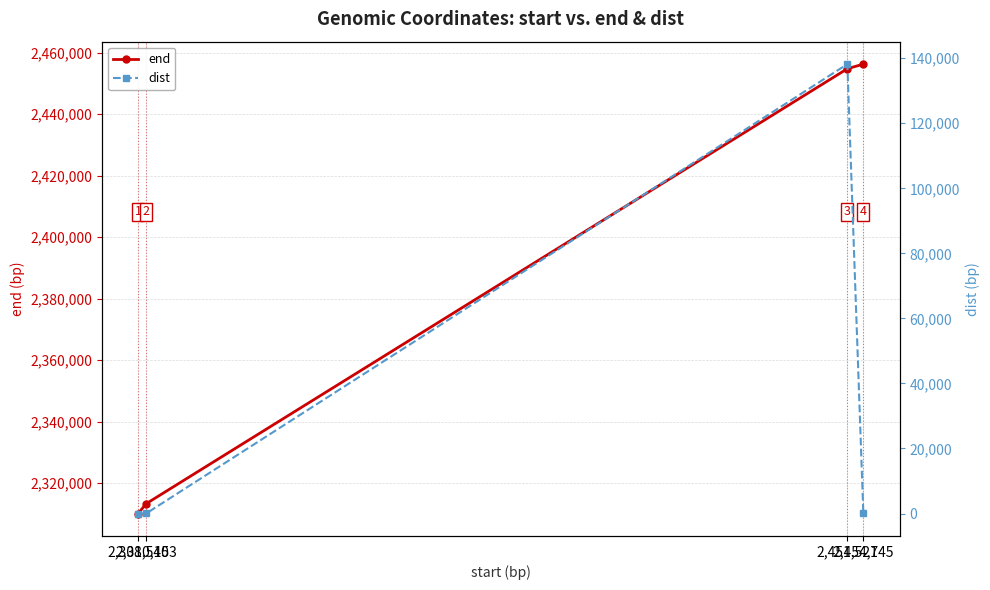

Which series has the largest total across all categories?

end